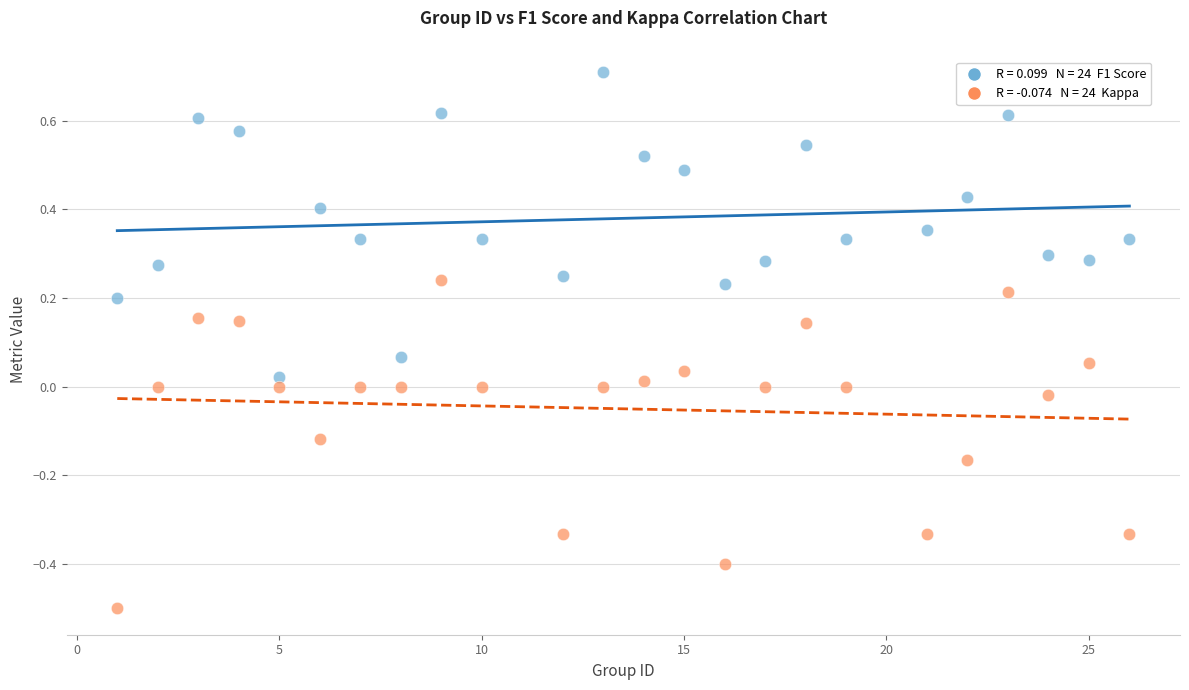

Across all data points, what is the range of Y values (max minus min)?

1.2